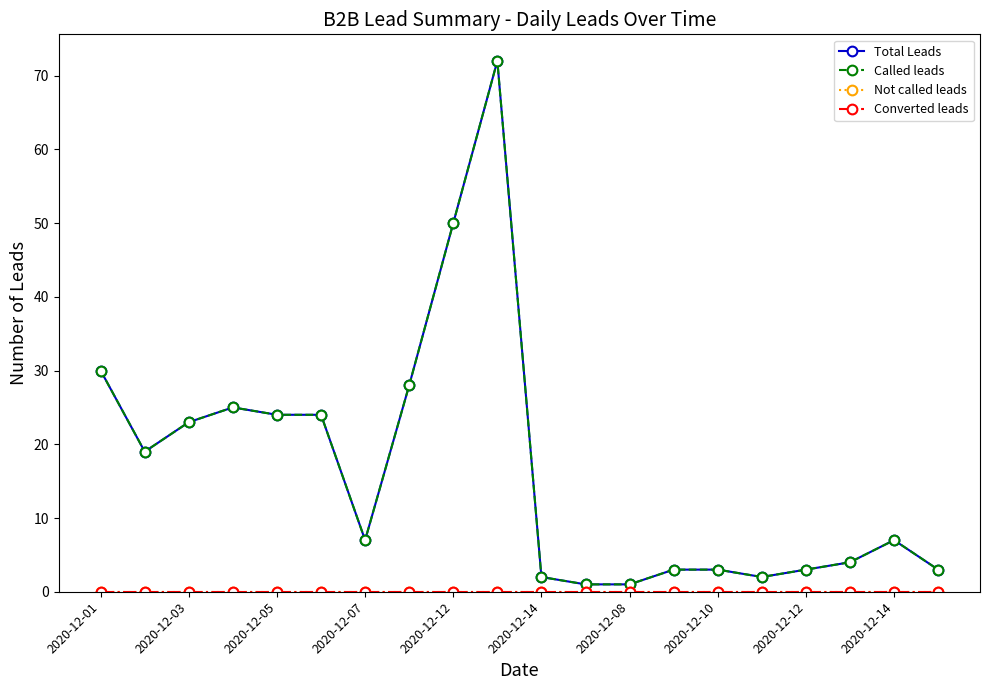

Is this an area chart (filled region under the line)?

No